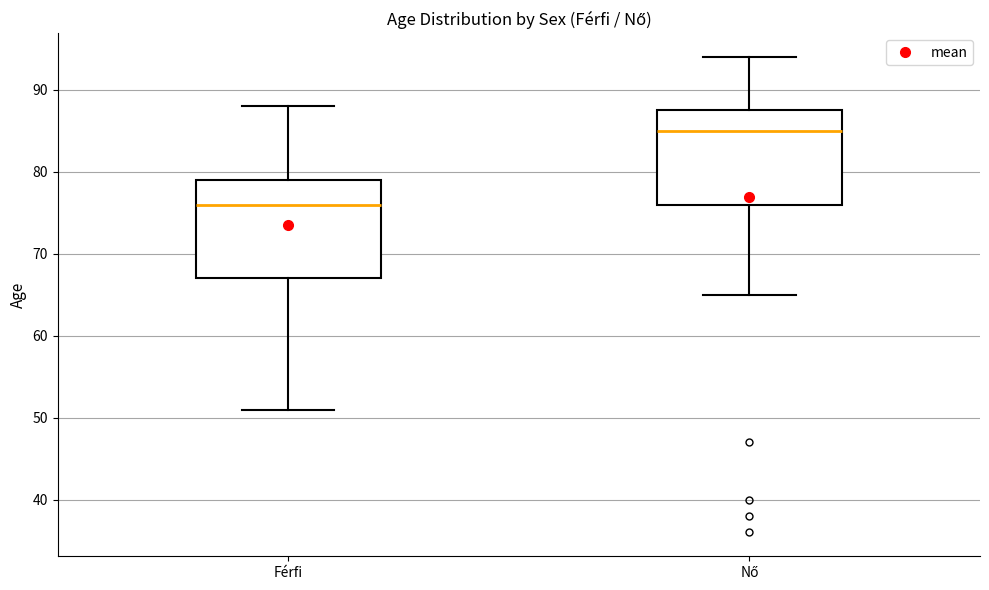

Reading left to right, read every box against the y-axis: the position of its median line, the range the box covers, and the ends of its whiskers. The values are not printed on the chart, so give them approximately, as read against the axis.

Férfi: median 76, box 67 to 79, whiskers 51 to 88
Nő: median 85, box 76 to 88, whiskers 65 to 94